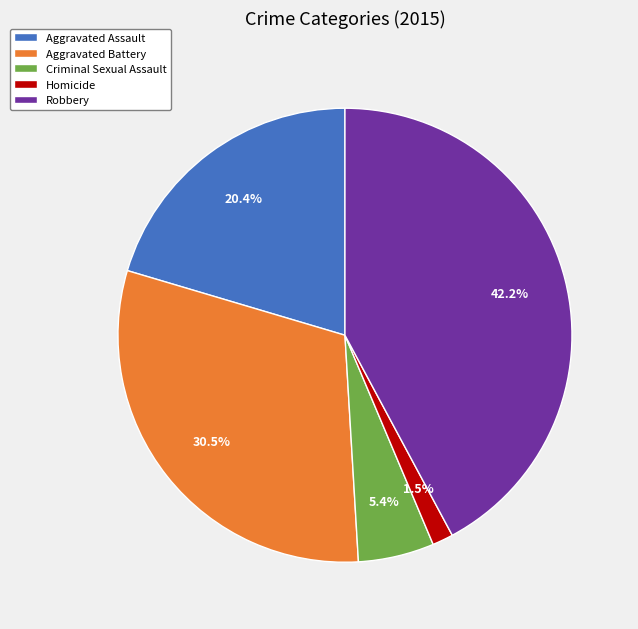

Rank the categories by value from lowest to highest.

Homicide, Criminal Sexual Assault, Aggravated Assault, Aggravated Battery, Robbery